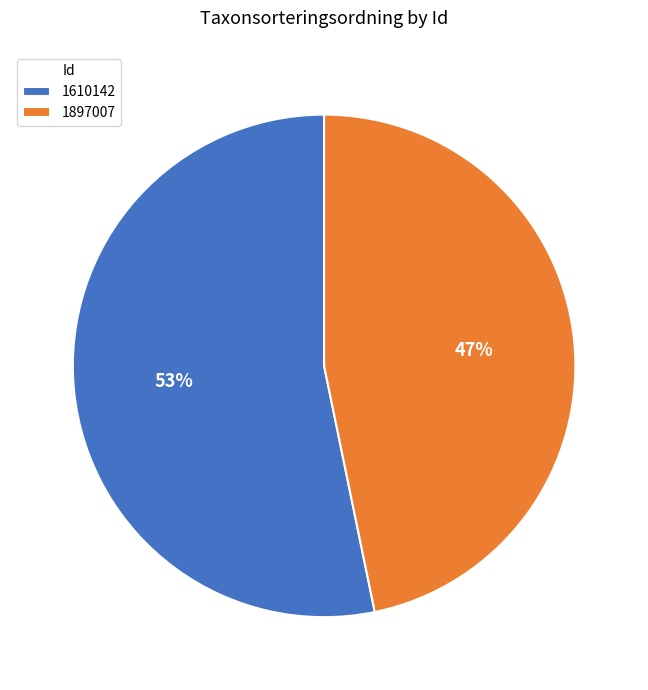

What is the largest slice in the pie chart?

1610142